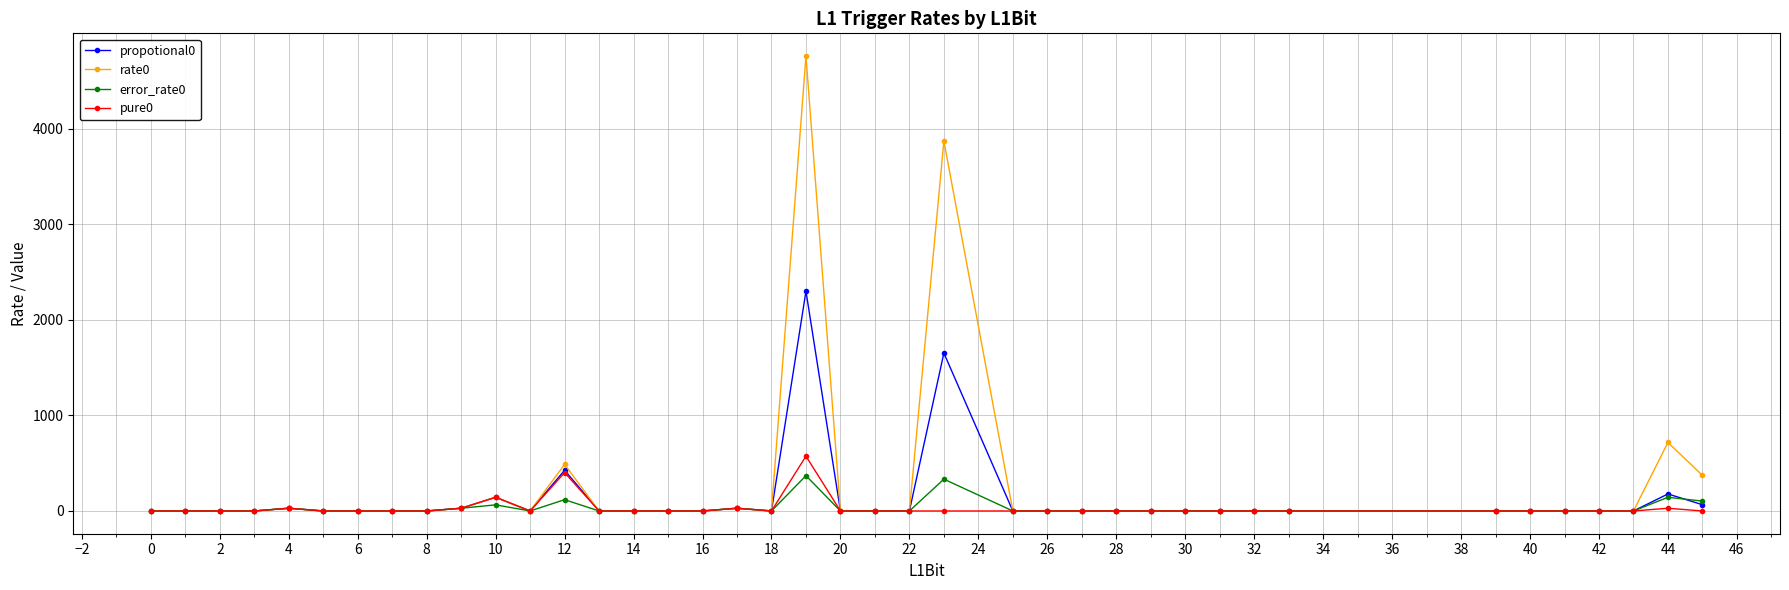

Which series has the widest spread of values?

rate0